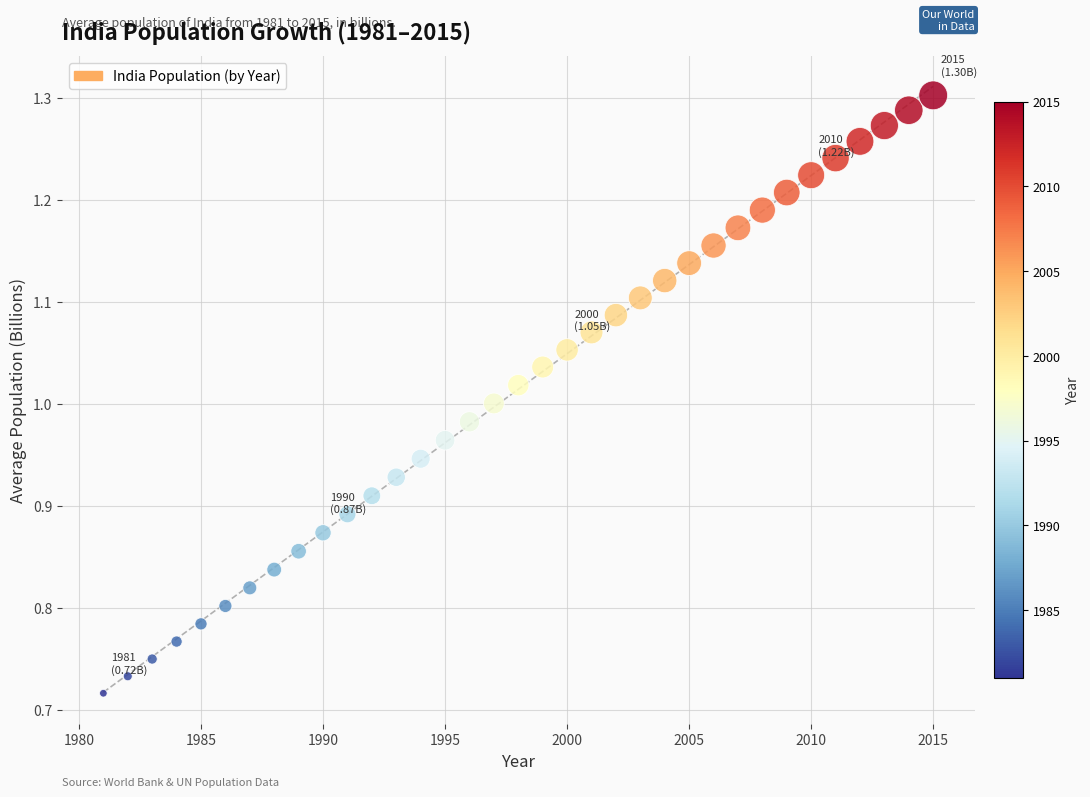

What is the range of Y values (max minus min)?

0.6